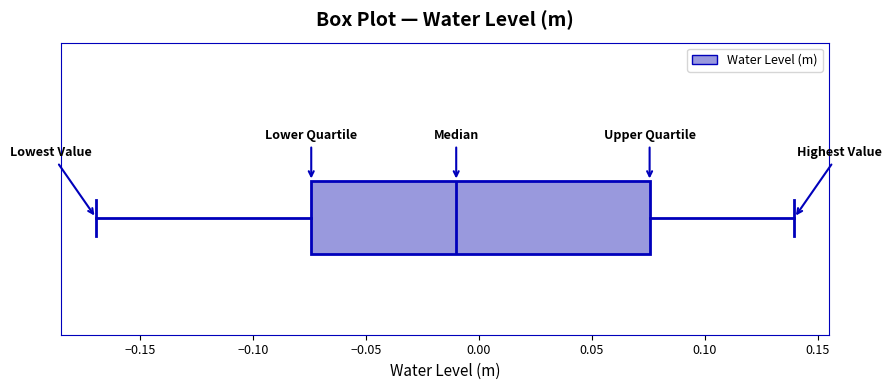

Read this box plot against the x-axis: the position of the median line, the range covered by the box, and the ends of both whiskers. The values are not printed on the chart, so give them approximately, as read against the axis.

median -0.010, box -0.075 to 0.075, whiskers -0.170 to 0.140